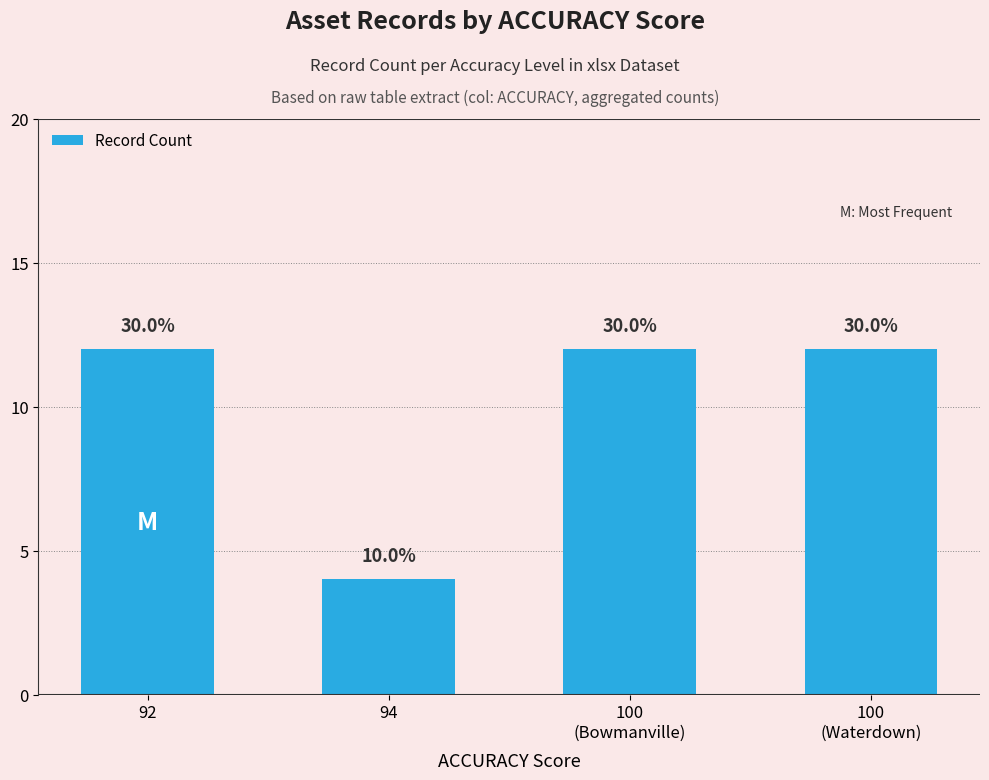

Approximately how many times larger is the value at 94 compared to 100
(Bowmanville)?

0.3